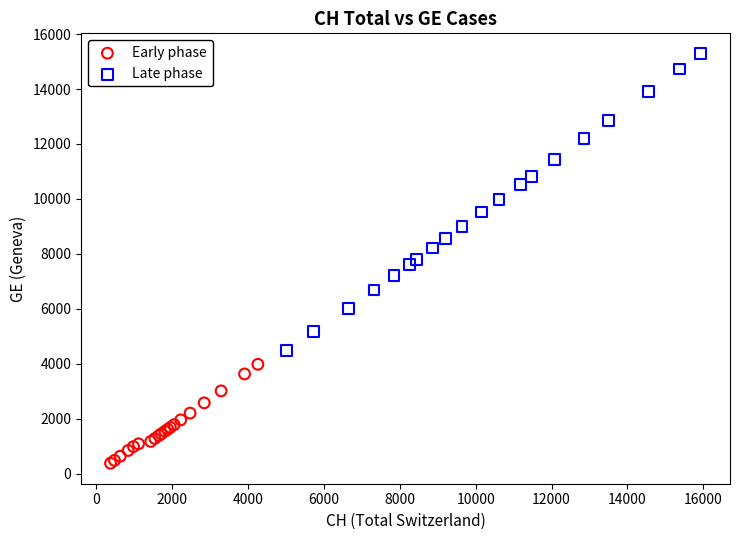

Which series reaches the maximum Y coordinate?

Late phase